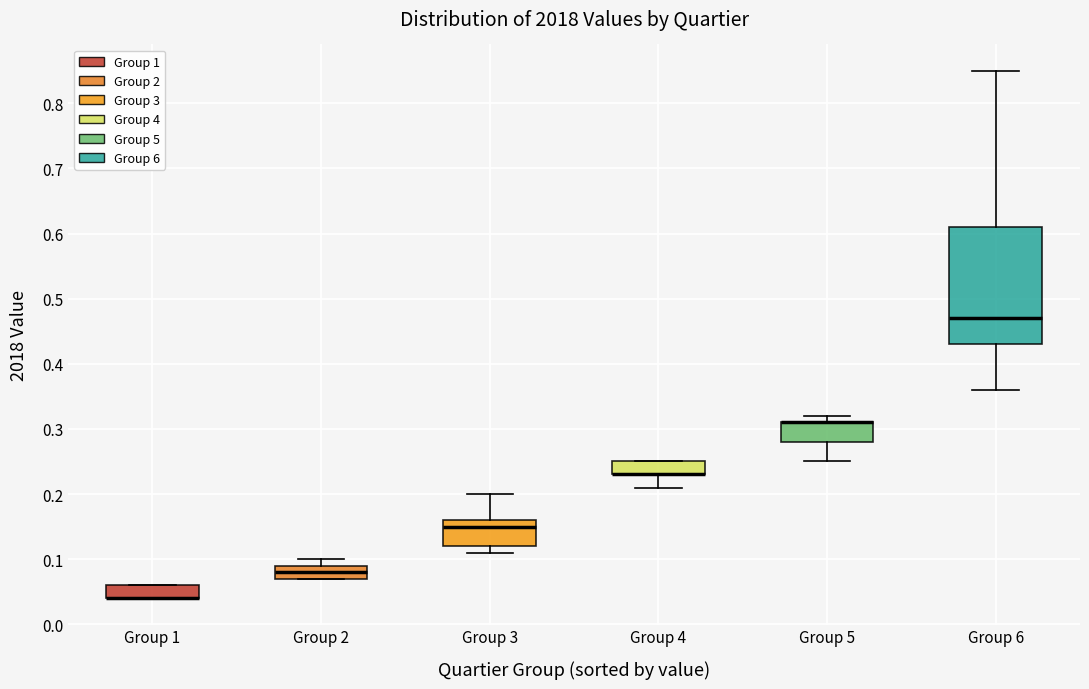

Reading left to right, transcribe this box plot: for each box, give where its median line is, the range the box spans, and where its two whiskers end, as read against the y-axis. The values are not printed on the chart, so give them approximately, as read against the axis.

Group 1: median 0.04 (drawn on the box's lower edge), box 0.04 to 0.06, whiskers 0.04 to 0.06
Group 2: median 0.08, box 0.07 to 0.09, whiskers 0.07 to 0.10
Group 3: median 0.15, box 0.12 to 0.16, whiskers 0.11 to 0.20
Group 4: median 0.23 (drawn on the box's lower edge), box 0.23 to 0.25, whiskers 0.21 to 0.25
Group 5: median 0.31 (drawn on the box's upper edge), box 0.28 to 0.31, whiskers 0.25 to 0.32
Group 6: median 0.47, box 0.43 to 0.61, whiskers 0.36 to 0.85